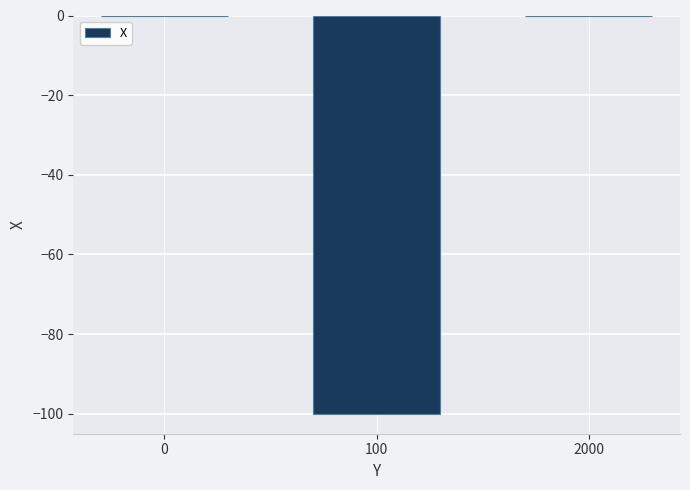

The value at 2000 is 0. True or false?

True